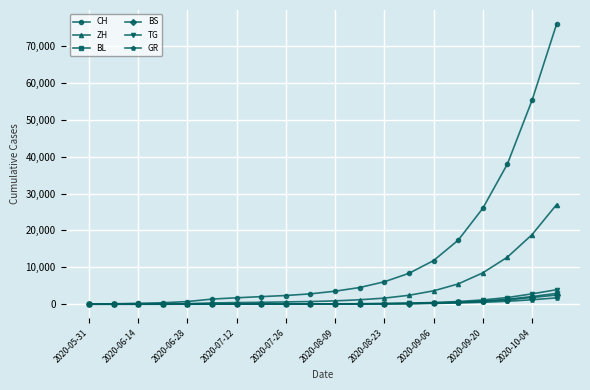

Which series has the largest range (max minus min)?

CH